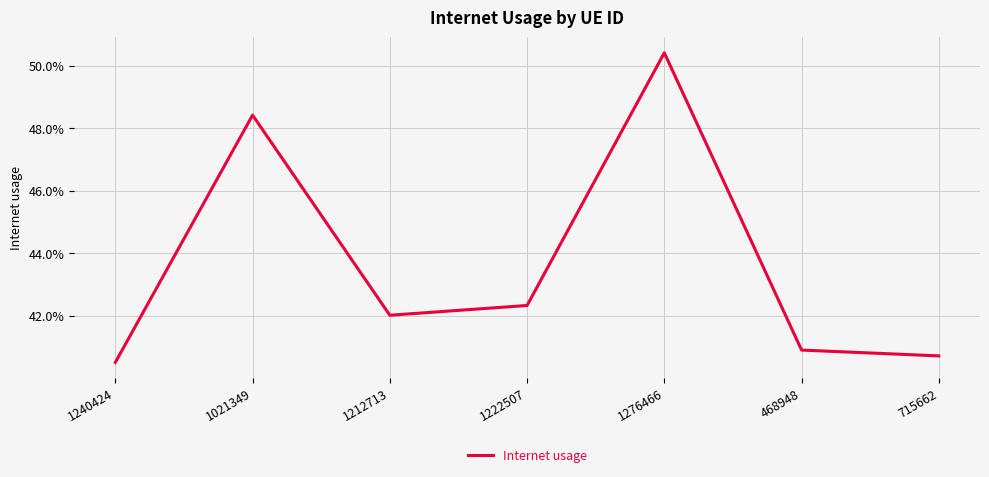

What is the greatest value displayed?

0.5